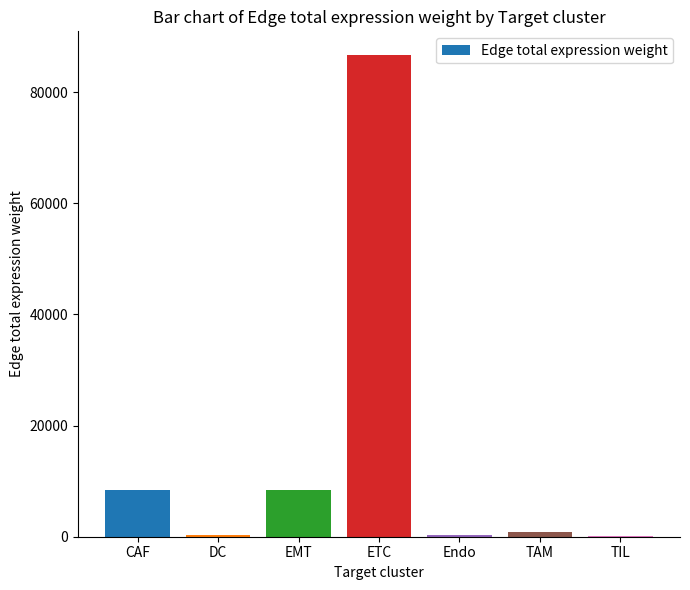

Count the number of data series in this chart.

1